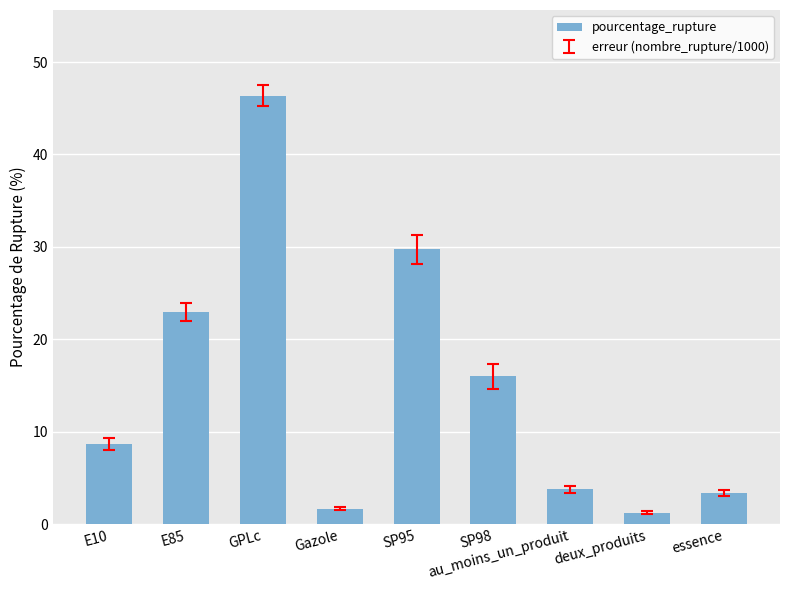

What is the label of the 8th bar from the left?

deux_produits